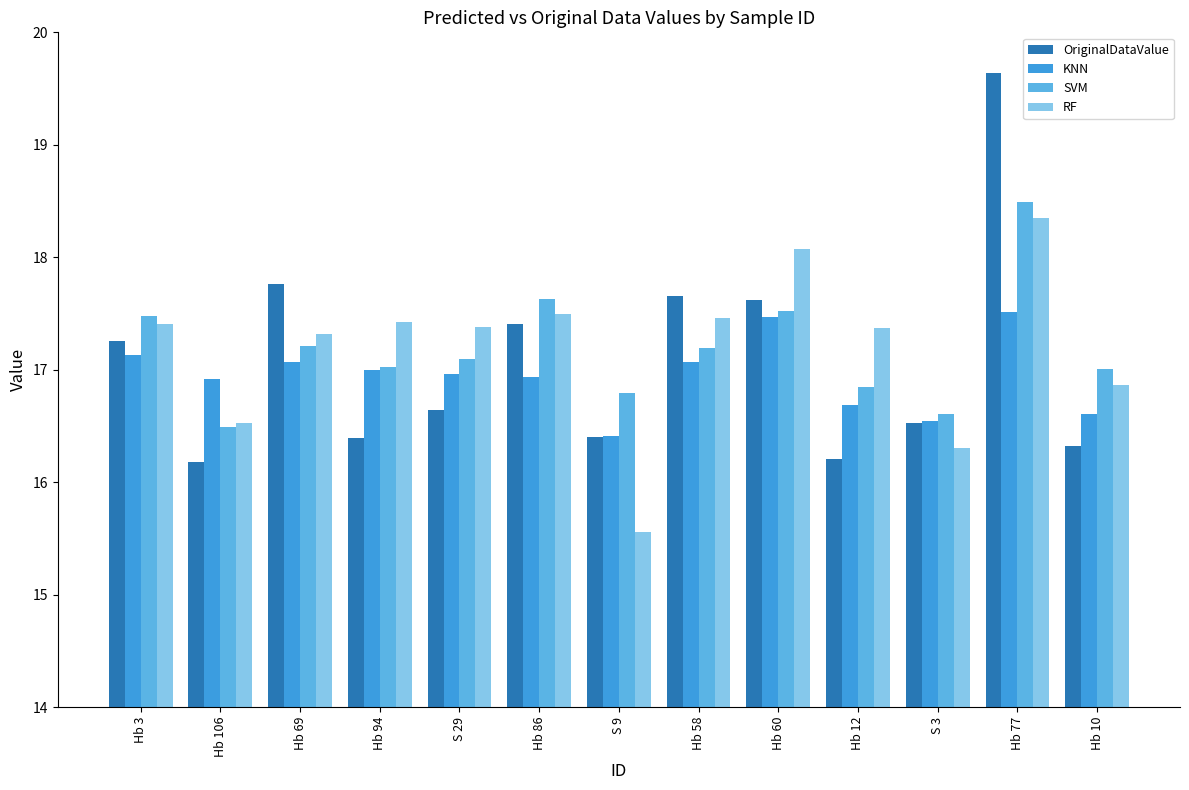

The RF series shows 16.5 at Hb 106. True or false?

True